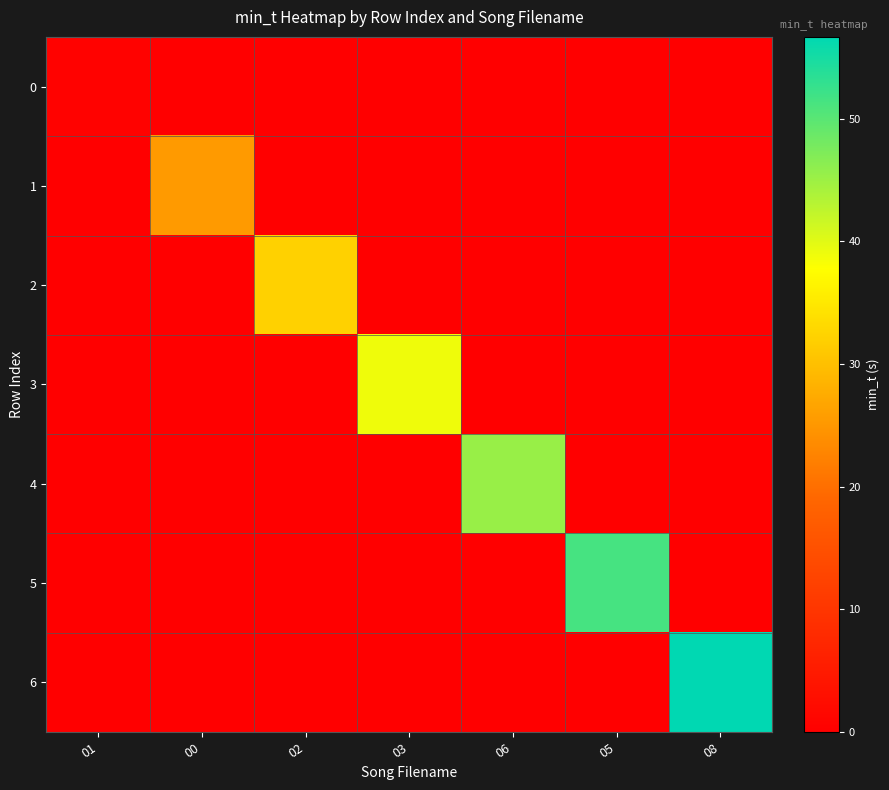

At 00, list the series in order from smallest to largest.

0, 2, 3, 4, 5, 6, 1